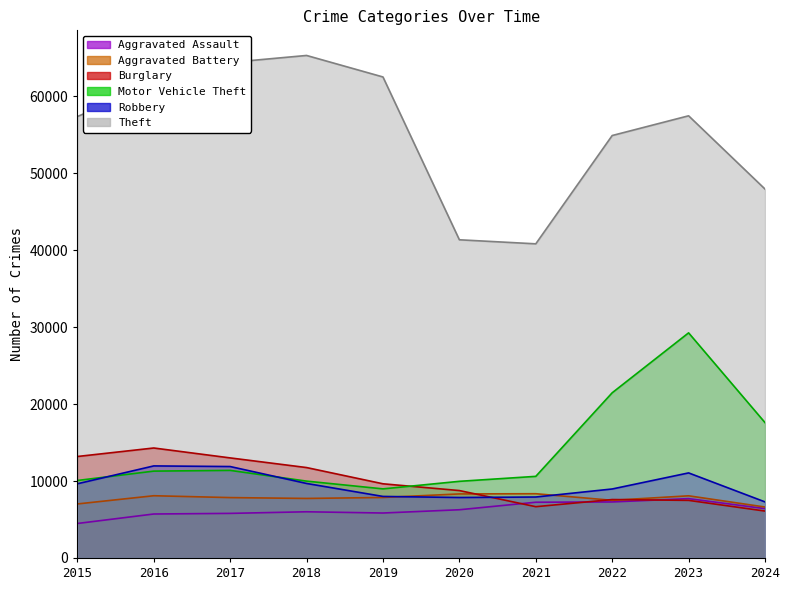

Which series has the largest total across all categories?

Theft